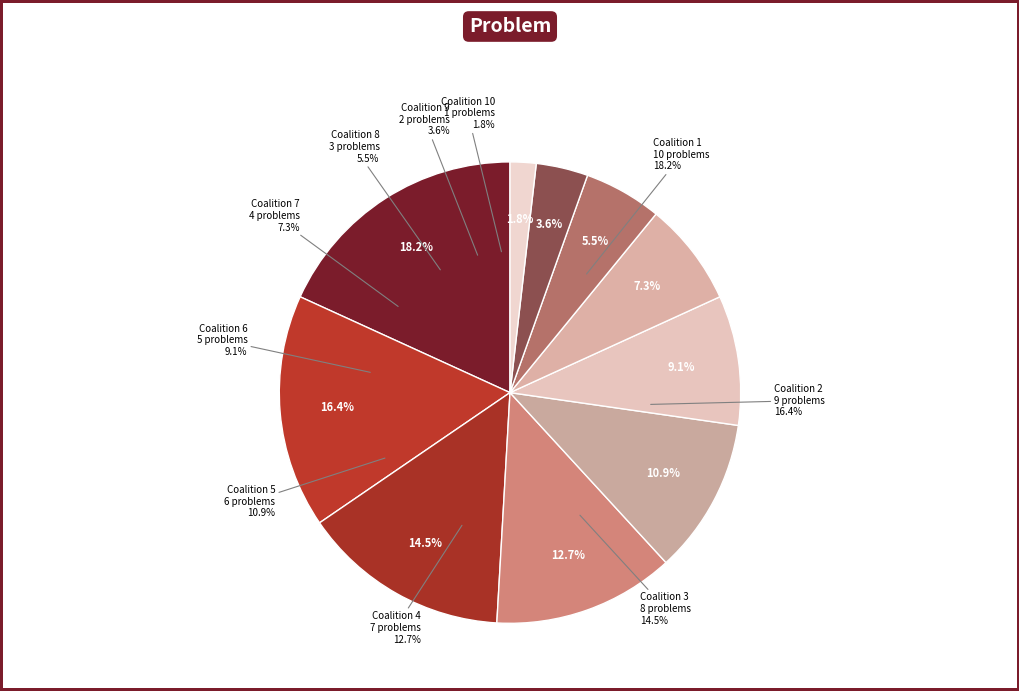

True or false: Coalition 2 accounts for 3% of the total.

False